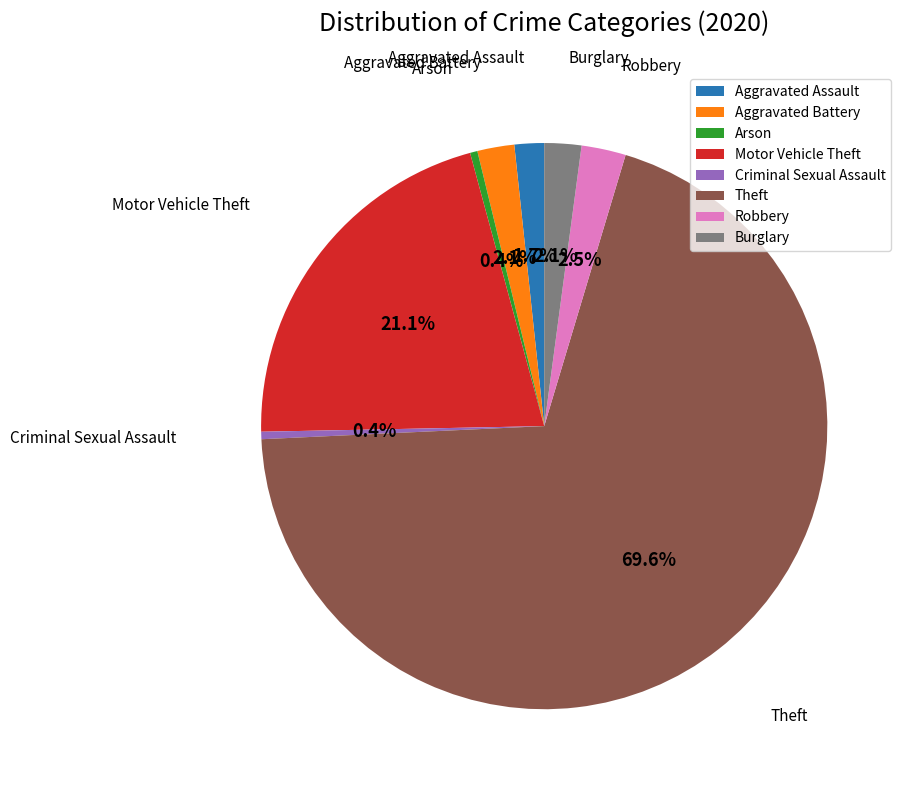

Is it true that Aggravated Battery is 2% of the pie?

True